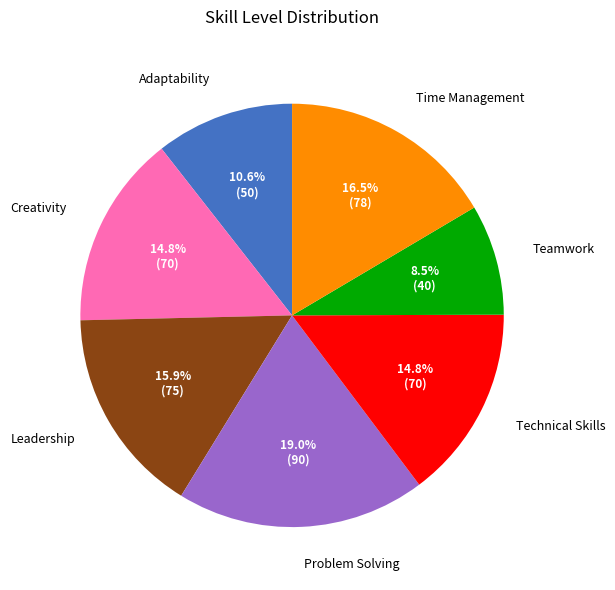

Is the sum of Creativity and Leadership greater than half?

No